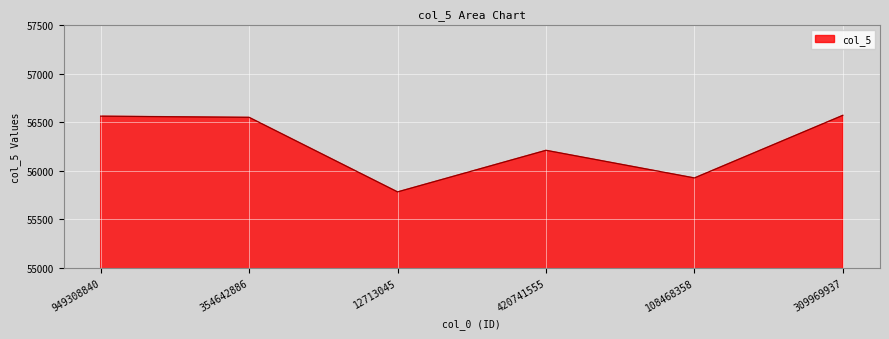

The value at 309969937 is 38105. True or false?

False